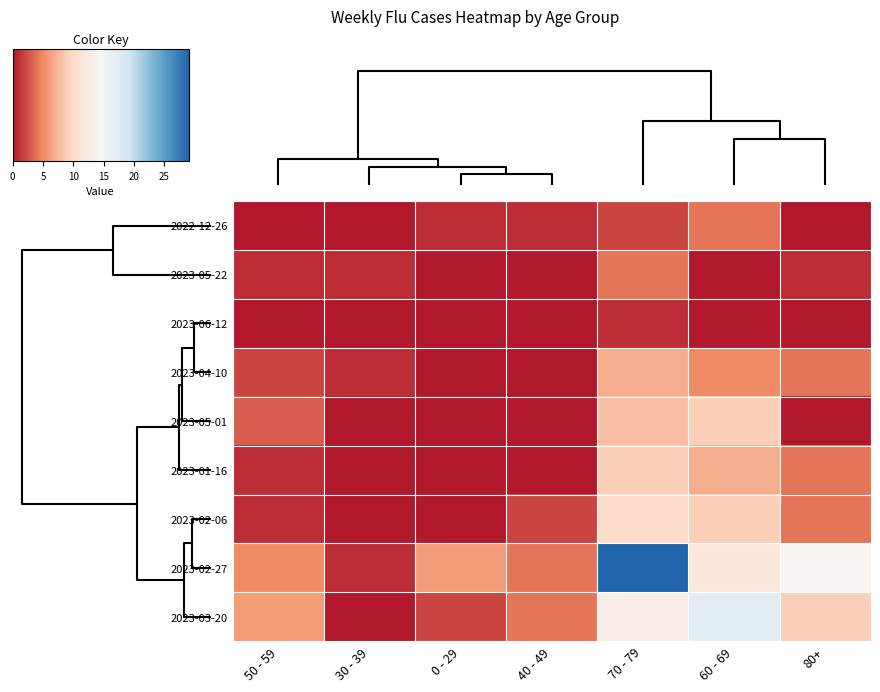

Count the number of categories in the chart.

7